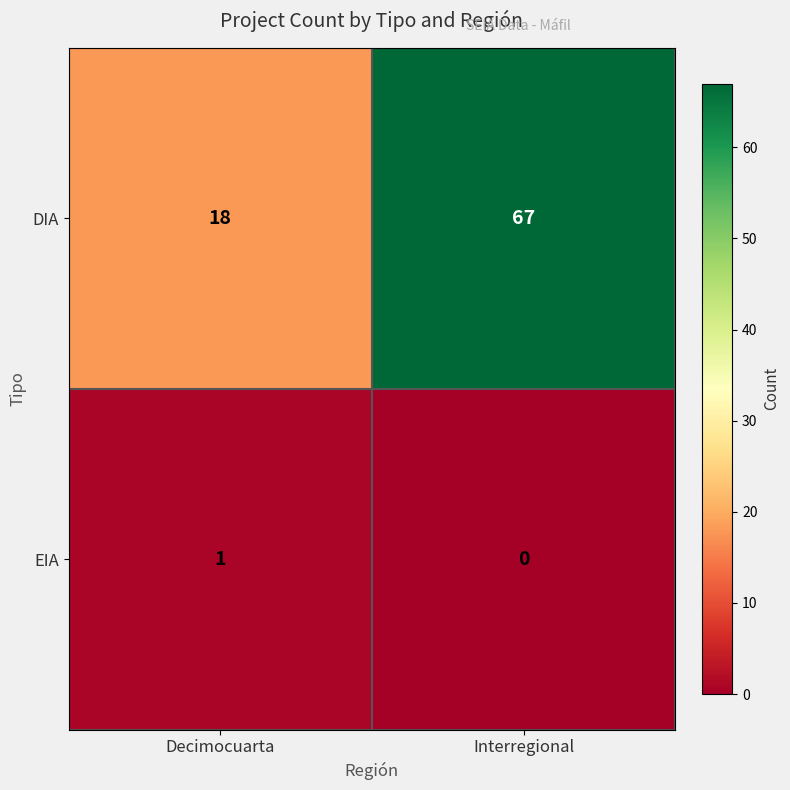

Rank the series at Decimocuarta from lowest to highest value.

EIA, DIA